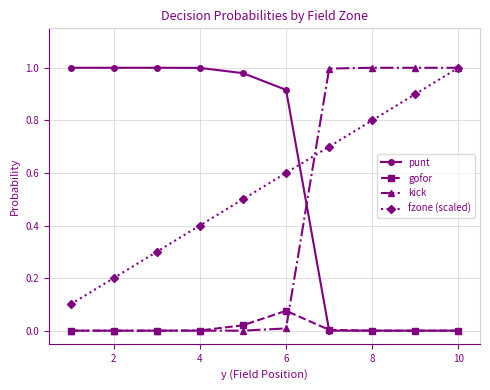

True or false: fzone (scaled) has more than 1 interior local peaks.

False